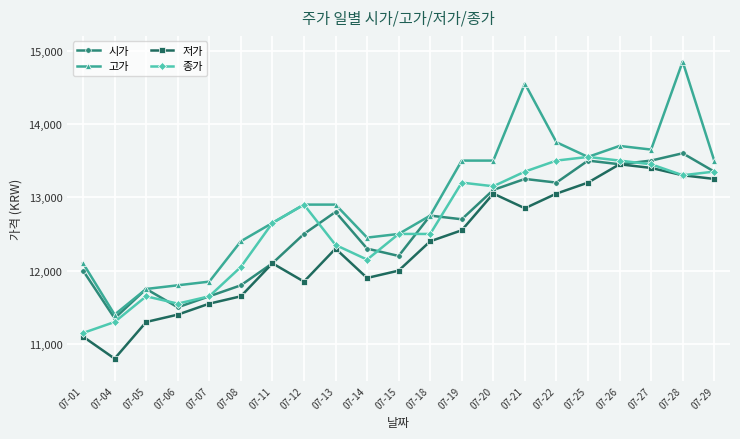

How many interior local valleys does the 저가 series have?

4